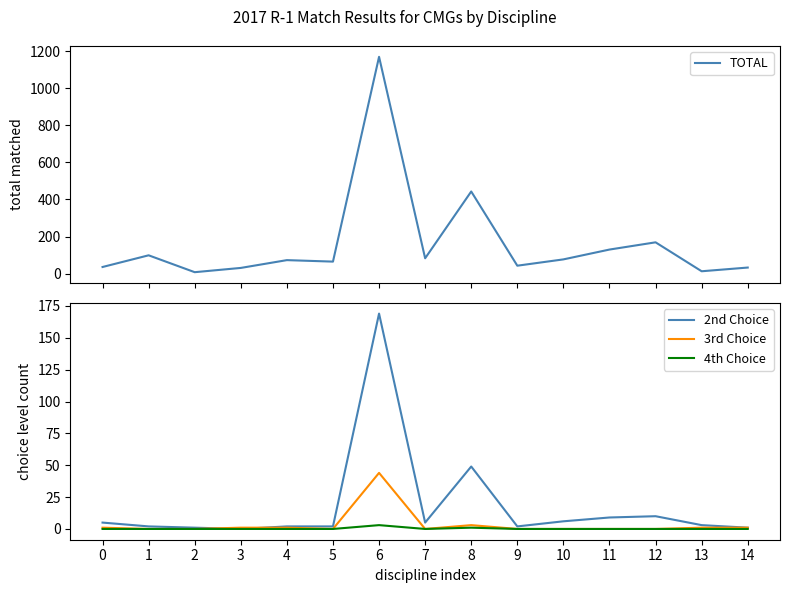

Which category has the lowest value across all series?

3